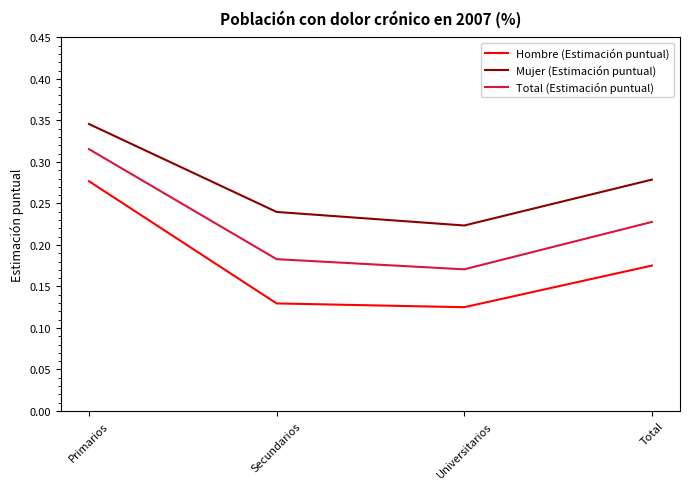

At which label is Total (Estimación puntual) closest to 0?

Universitarios